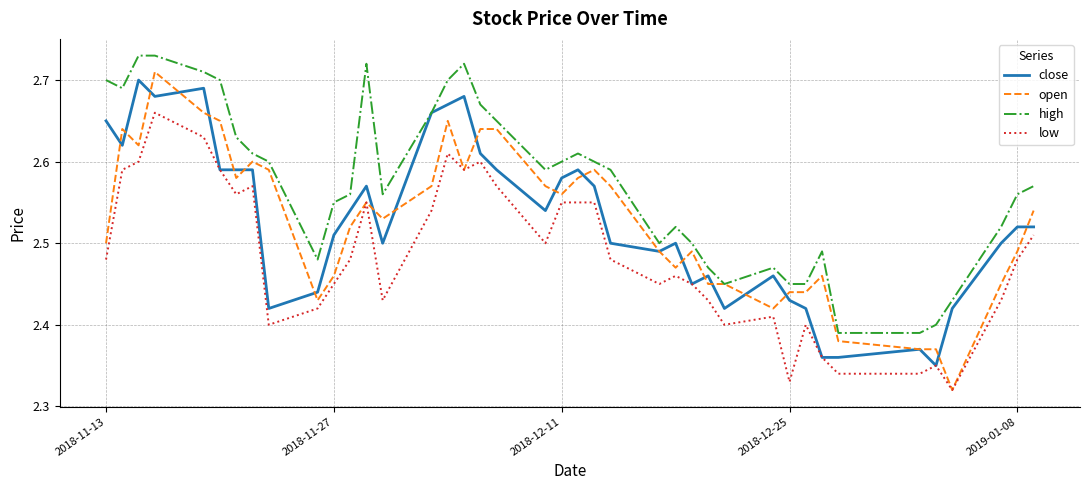

Does the chart display data point markers on the line(s)?

No